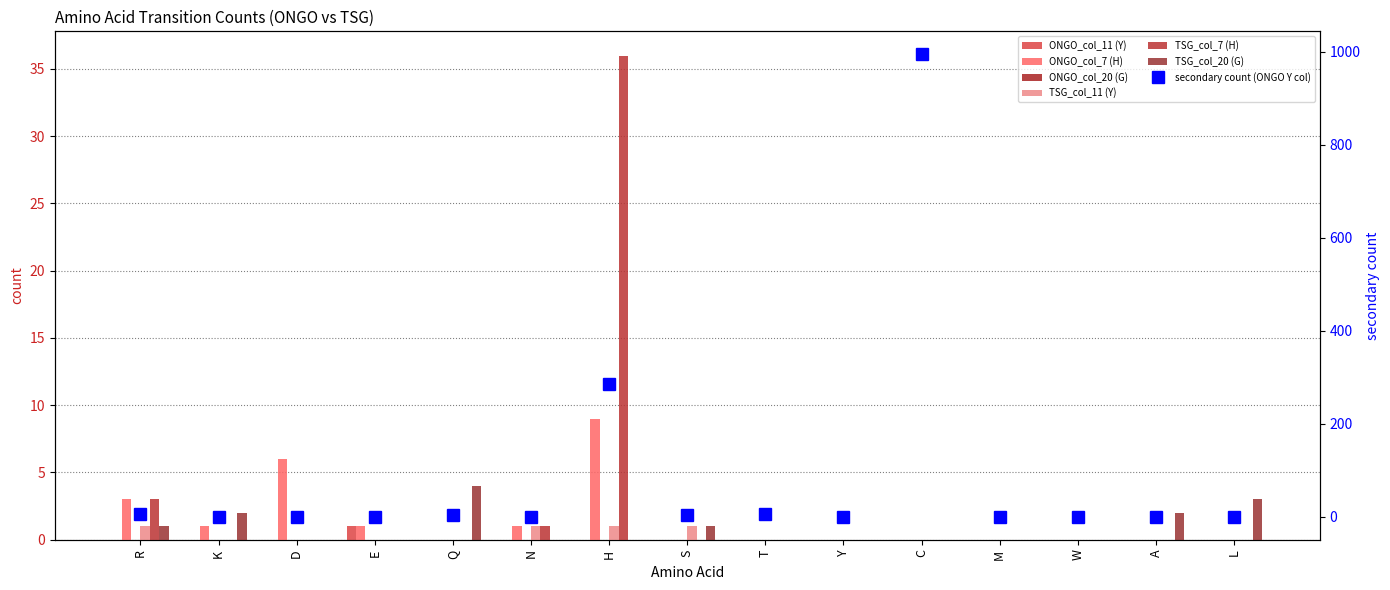

What is the greatest value displayed?

36